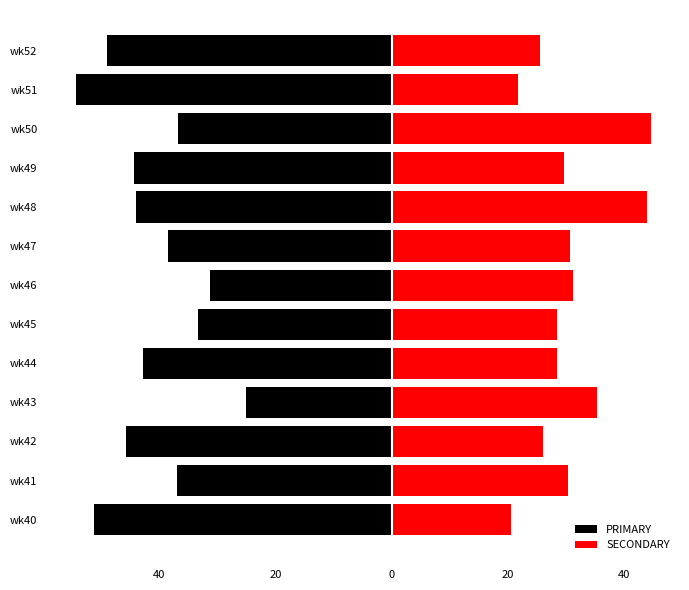

Reading left to right, what are all the values shown in this chart?

PRIMARY: -51.3	-37.0	-45.6	-25.0	-42.9	-33.3	-31.2	-38.5	-44.0	-44.4	-36.8	-54.4	-48.9
SECONDARY: 20.5	30.4	26.1	35.4	28.6	28.6	31.2	30.8	44.0	29.6	44.7	21.7	25.5